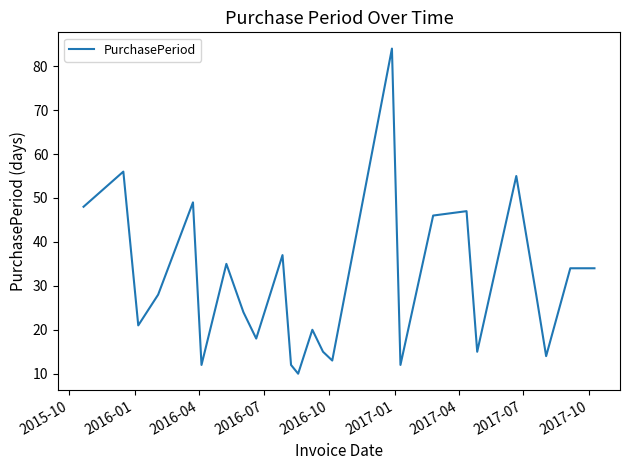

What is the minimum value shown in the chart?

10